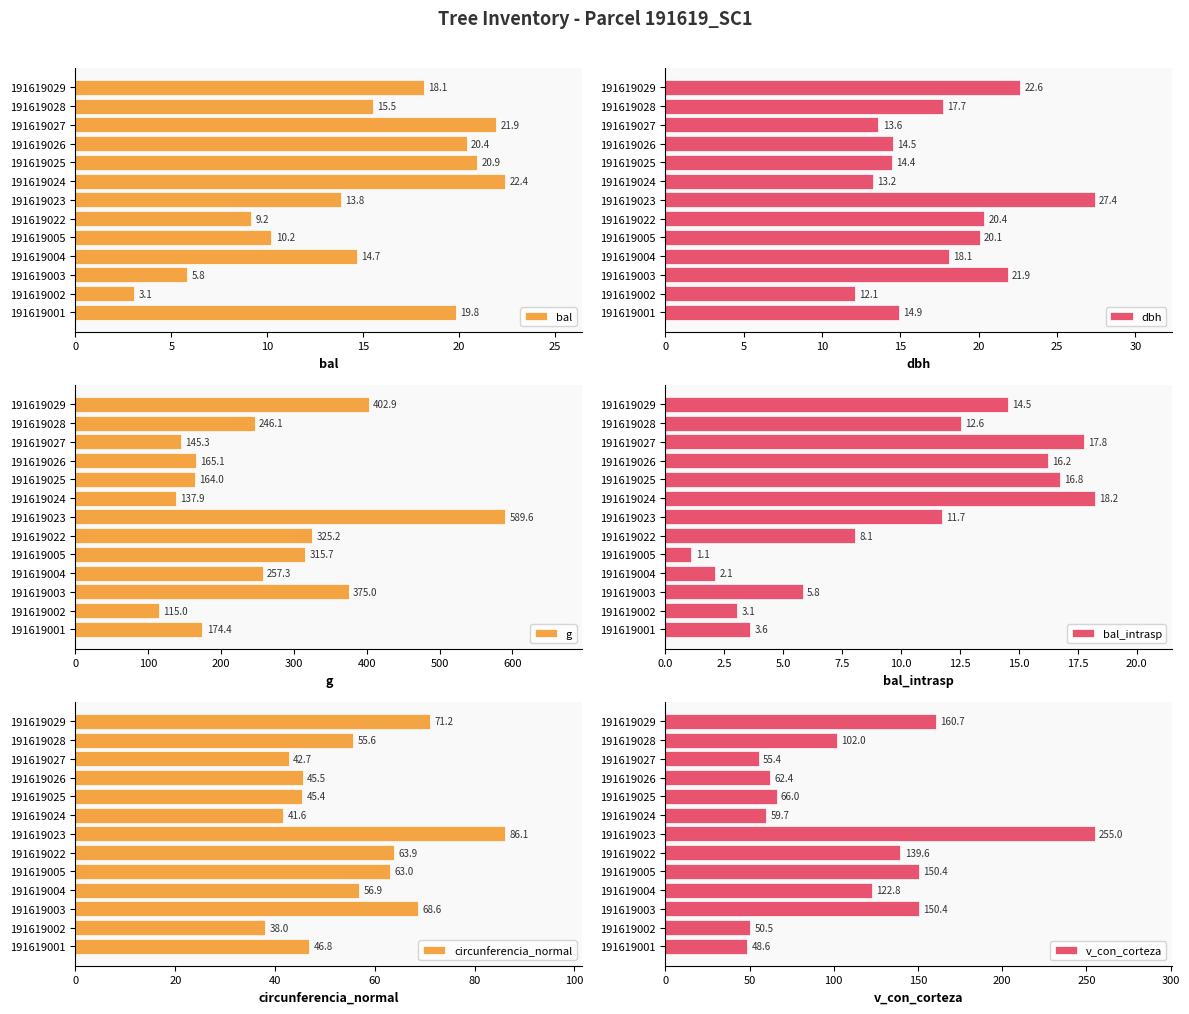

Which series has the largest total across all categories?

g